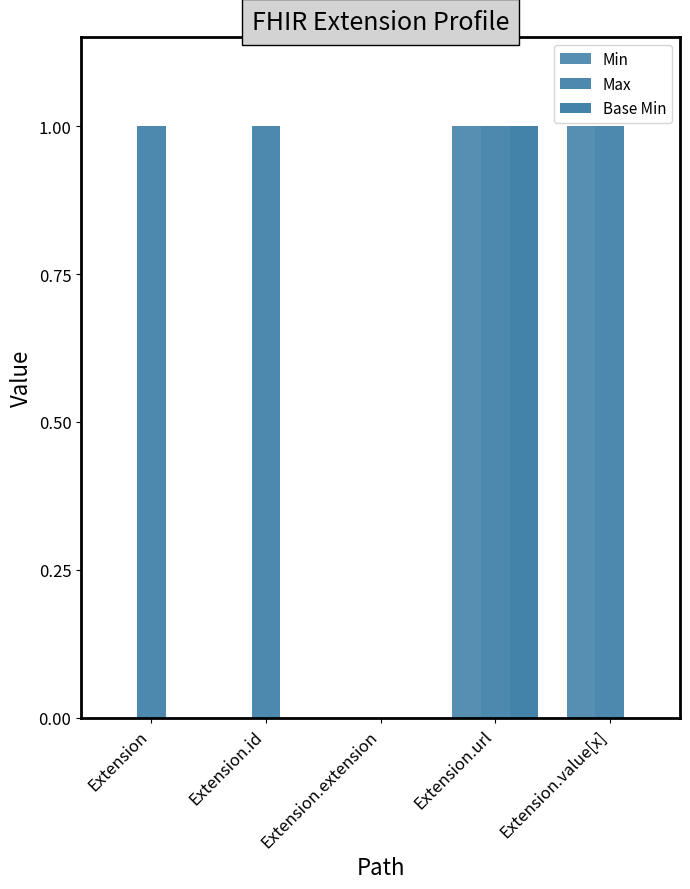

Reading left to right, what are all the values shown in this chart?

Min: 0	0	0	1	1
Max: 1	1	0	1	1
Base Min: 0	0	0	1	0